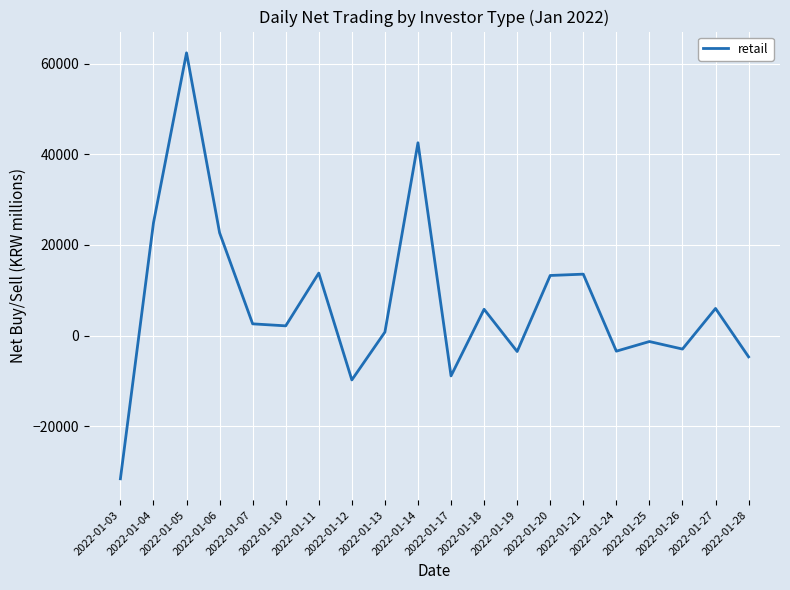

What is the change in value from 2022-01-12 to 2022-01-14?

+52317